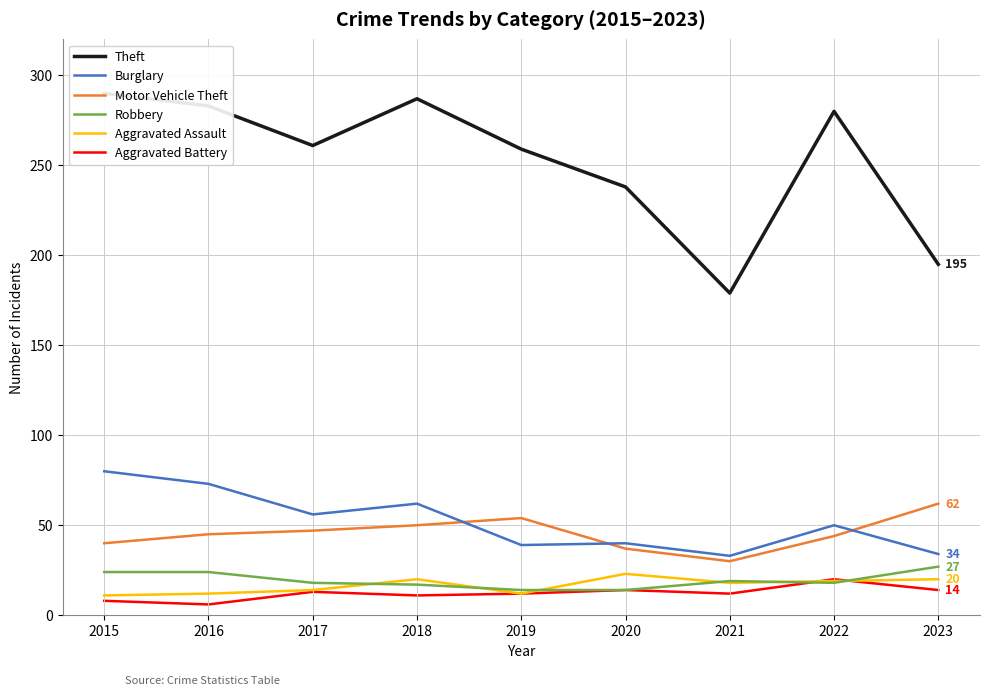

What is the value of the Burglary point at the 5th from the left?

39